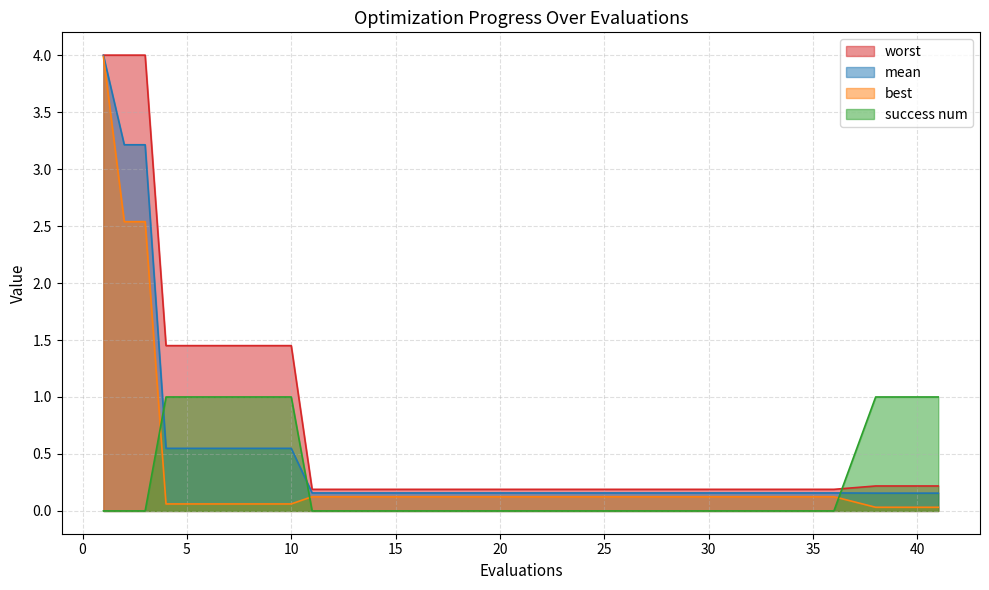

Rank the series by their maximum value, from lowest to highest.

success num, best, mean, worst